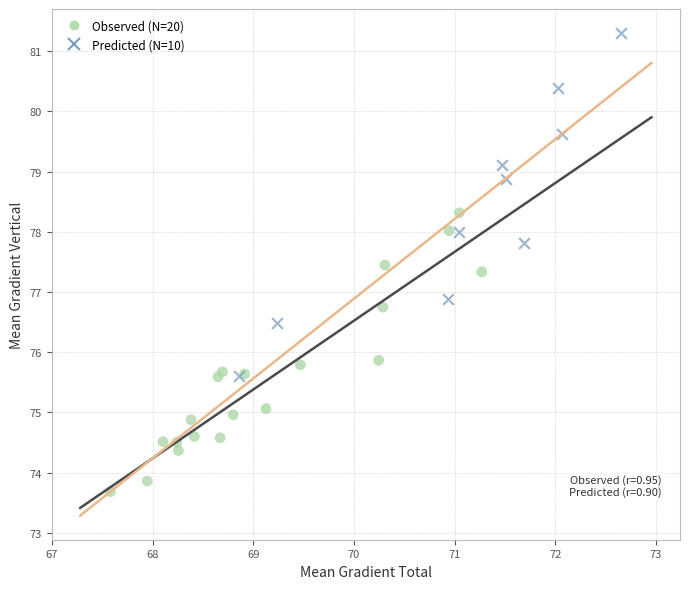

What are all the series names shown in the legend?

Observed (N=20), Predicted (N=10)